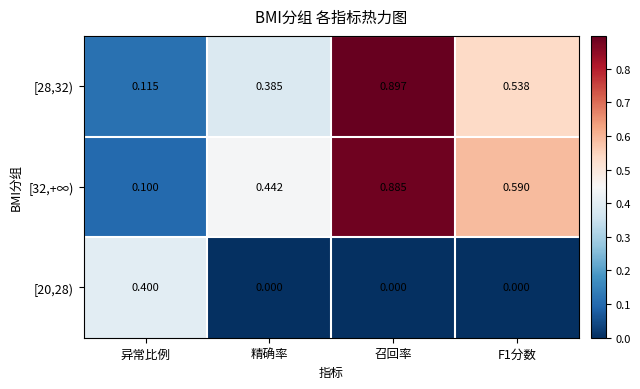

Which category has the highest value in the [20,28) series?

异常比例